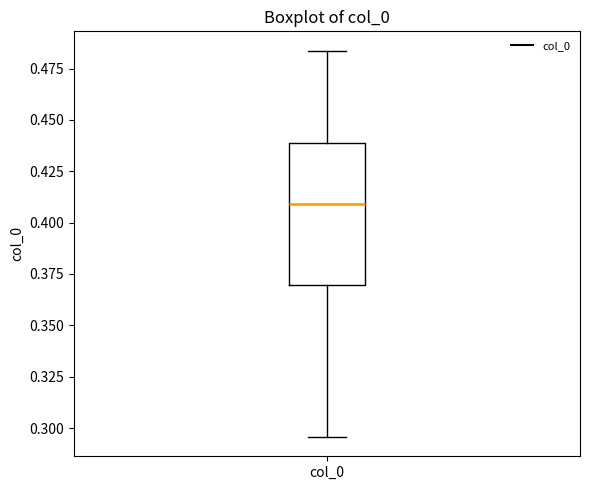

Transcribe this box plot: give where the median line is, the range the box spans, and where the two whiskers end, as read against the y-axis. The values are not printed on the chart, so give them approximately, as read against the axis.

median 0.410, box 0.370 to 0.440, whiskers 0.295 to 0.485